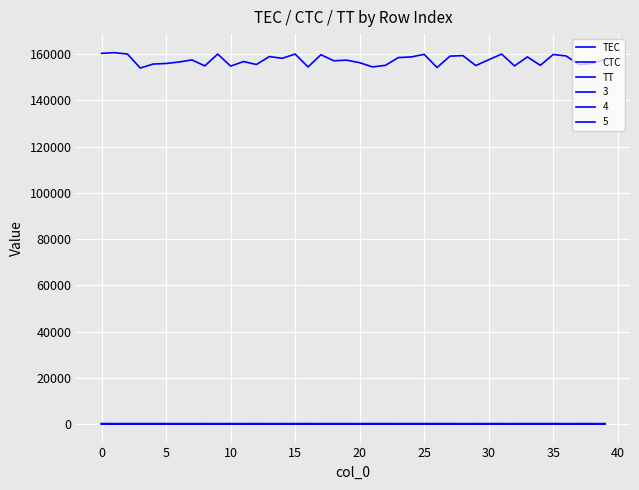

What is the lowest value of the CTC series?

45.6